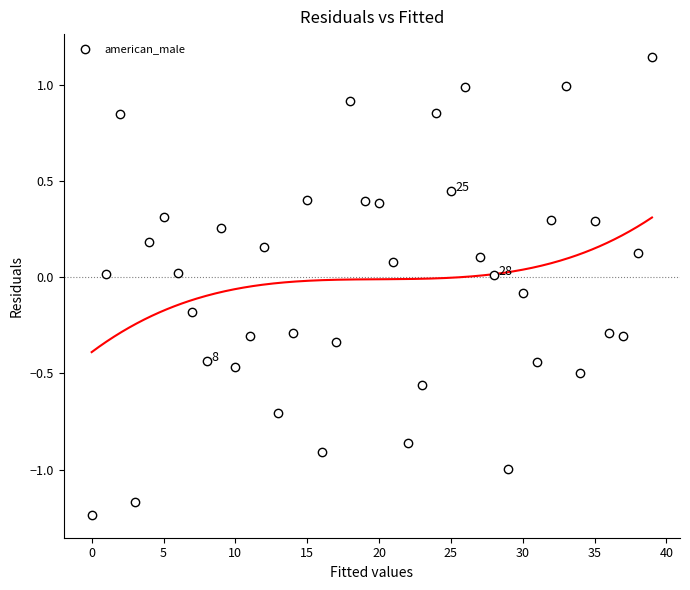

What is the range of Y values (max minus min)?

2.4